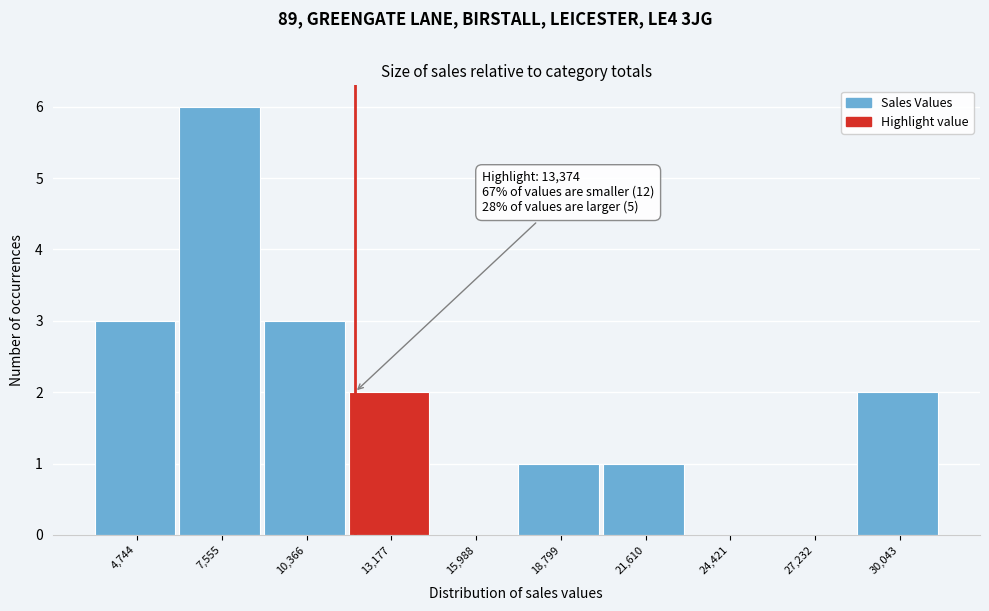

Reading right to left, list all the values displayed in this chart.

30,043=2	27,232=0	24,421=0	21,610=1	18,799=1	15,988=0	13,177=2	10,366=3	7,555=6	4,744=3